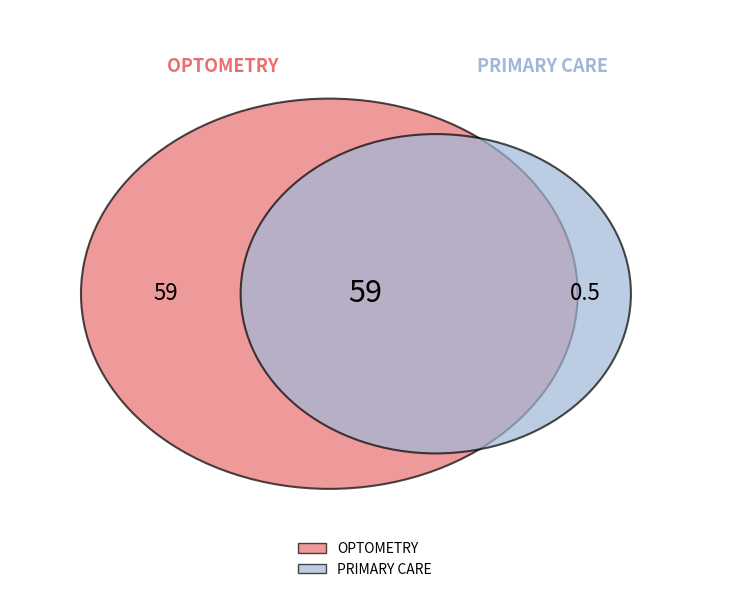

Count the number of slices in the pie.

2